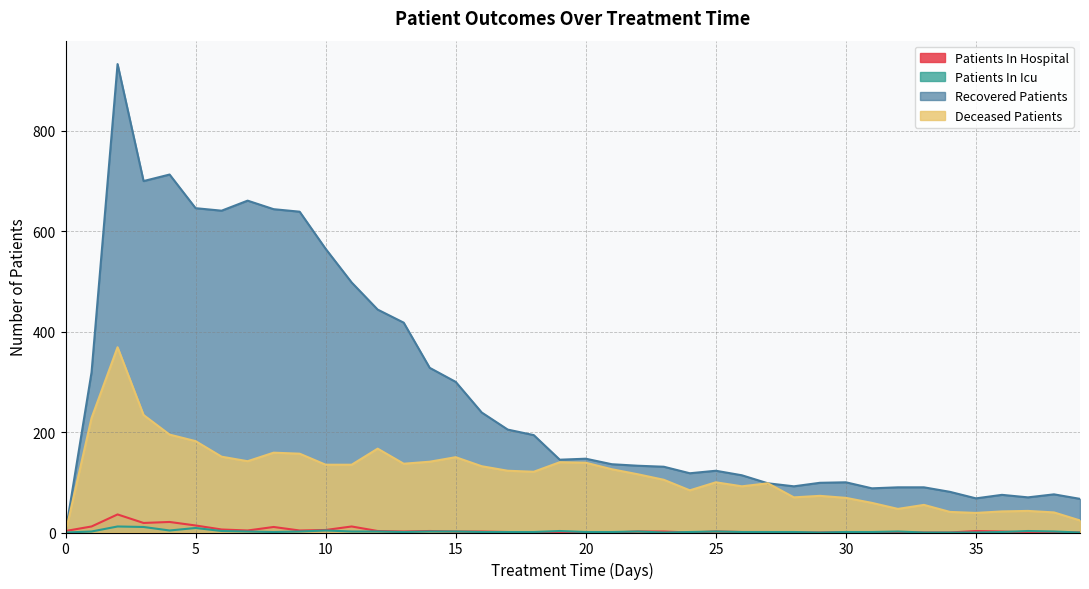

Rank the categories by recovered_patients value from highest to lowest.

2, 4, 3, 7, 5, 8, 6, 9, 10, 11, 12, 13, 14, 1, 15, 16, 17, 18, 20, 19, 21, 22, 23, 25, 24, 26, 30, 29, 27, 28, 32, 33, 31, 34, 38, 36, 37, 35, 39, 0